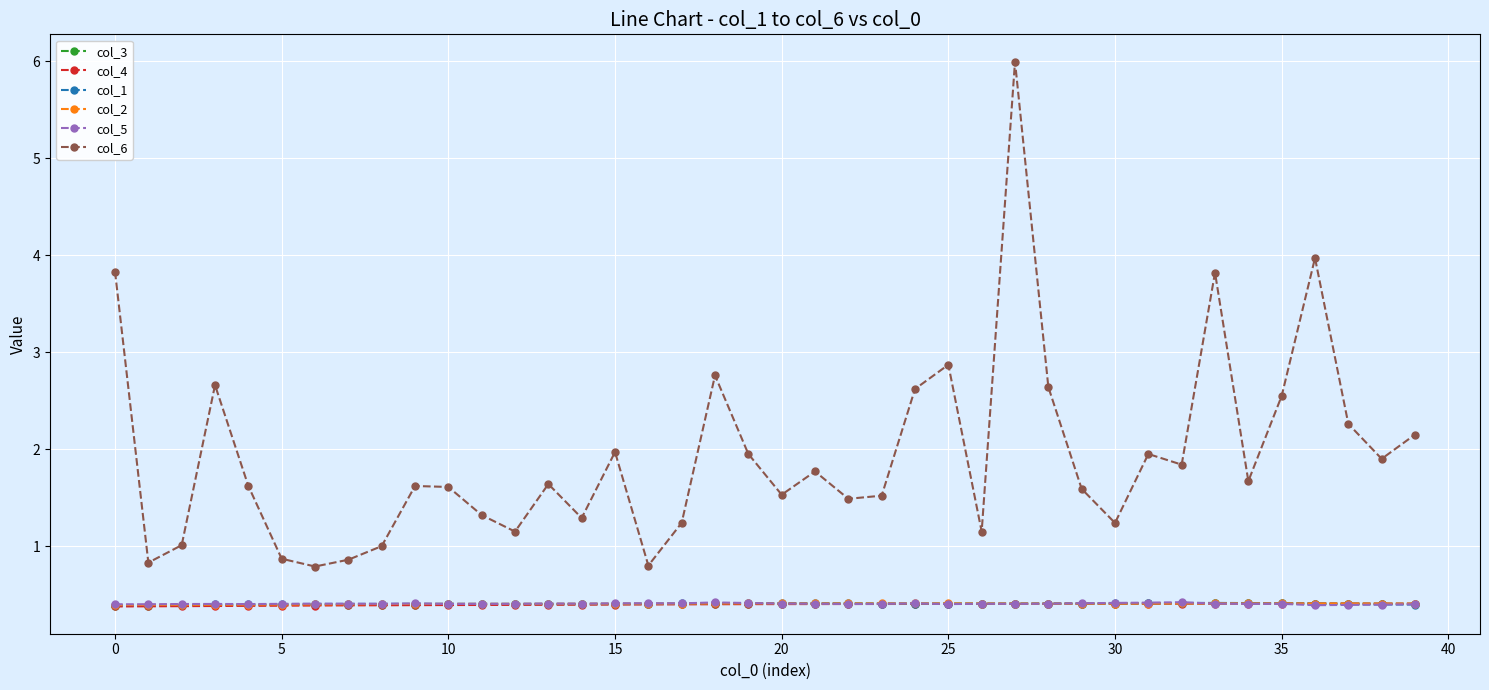

Which series has the largest total across all categories?

col_6